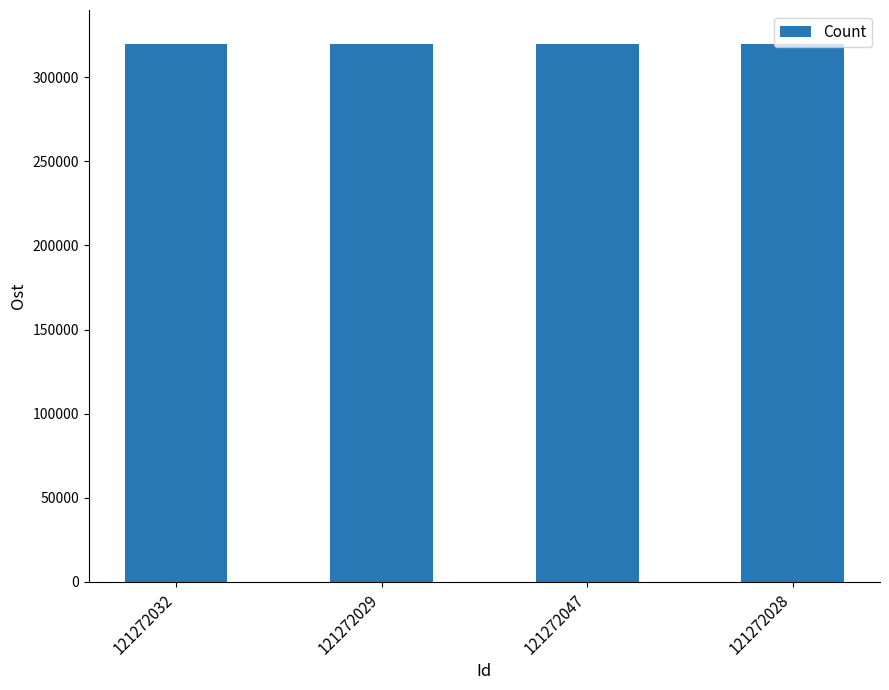

What is the label of the 4th bar from the right?

121272032